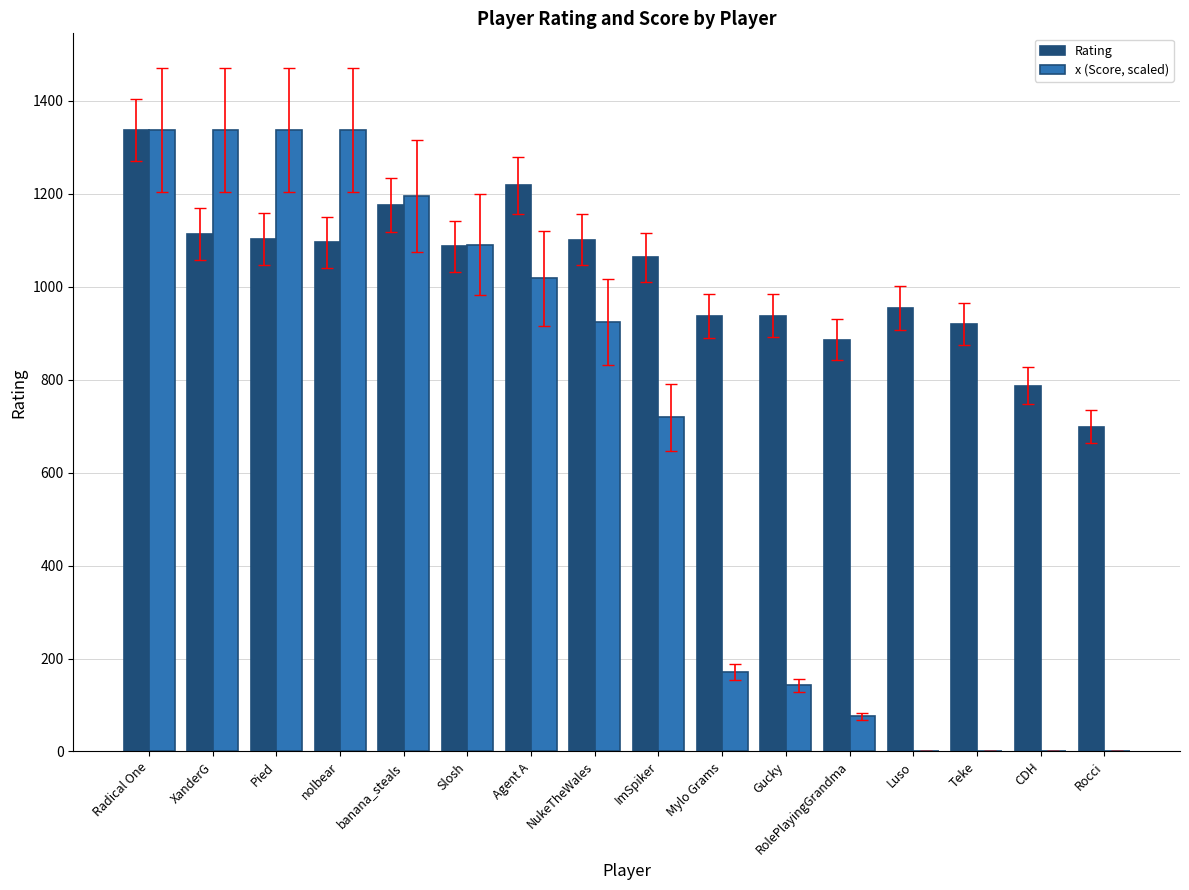

What are all the series names shown in the legend?

Rating, x (Score, scaled)